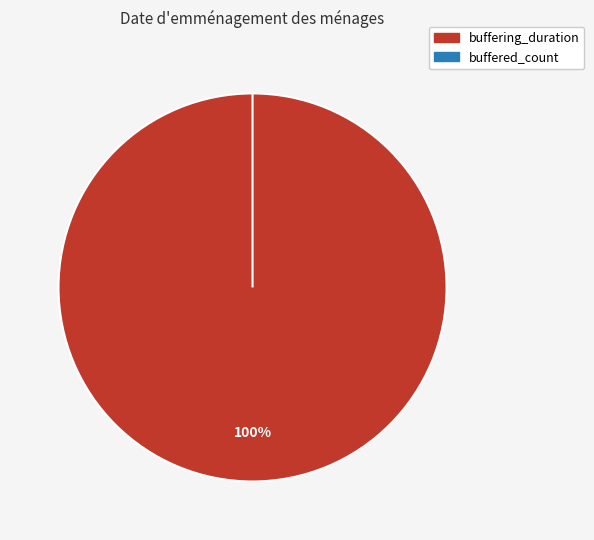

Which slice is the smallest?

buffered_count